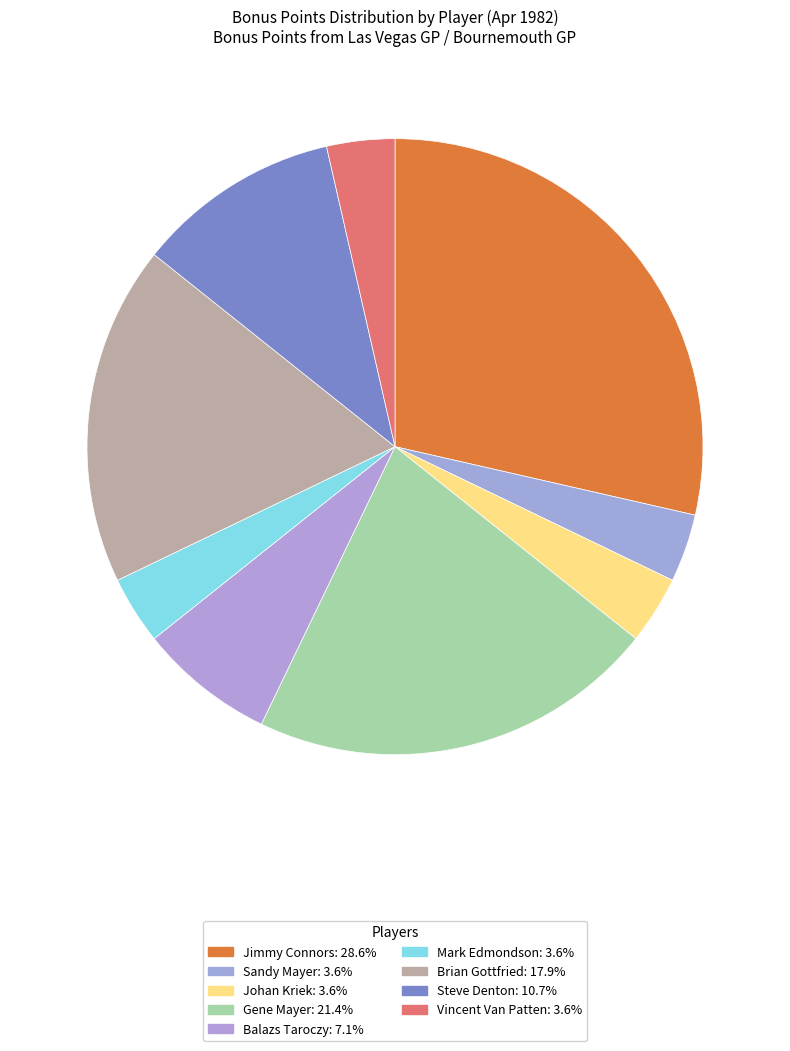

Count the number of slices in the pie.

9